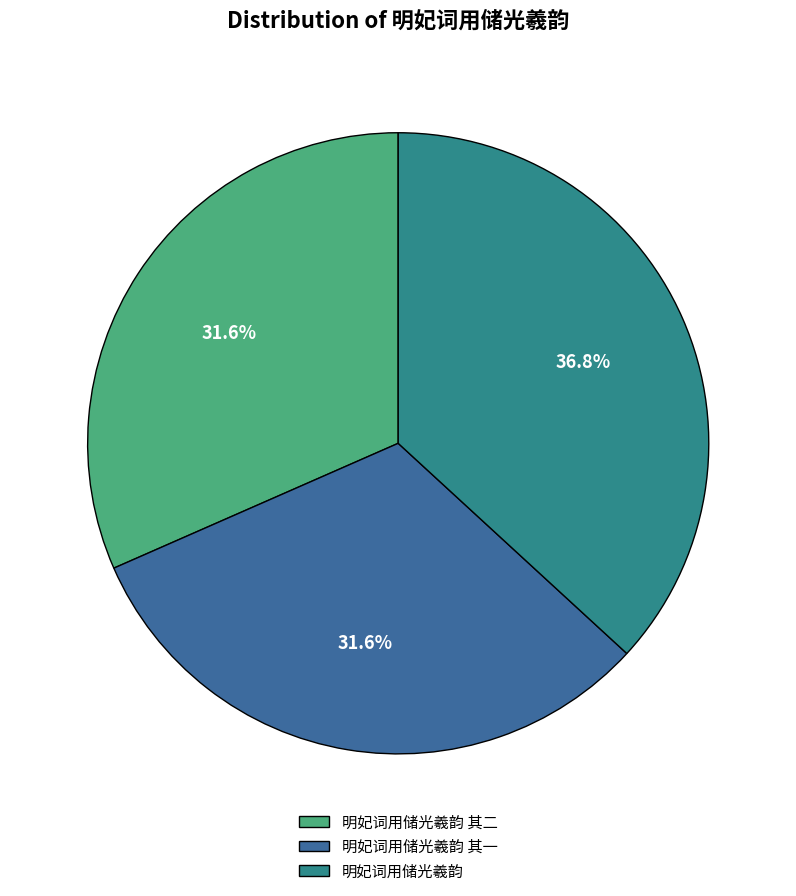

To the nearest percent, what percentage of the pie is 明妃词用储光羲韵 其一?

32%